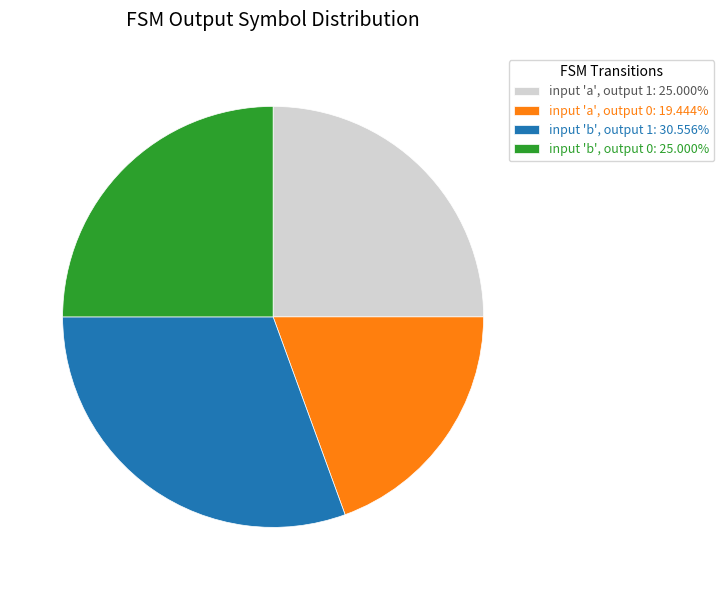

How many segments does this pie chart have?

4